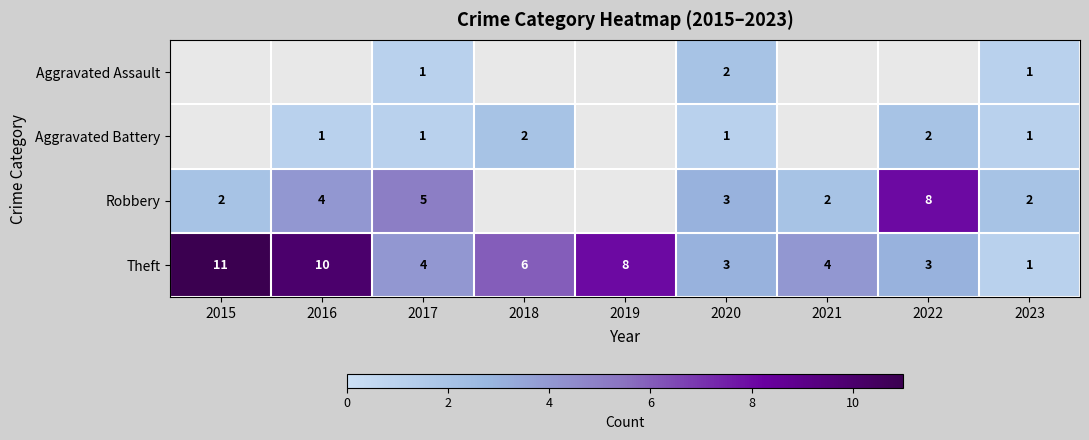

Is the value of Theft at 2018 greater than the value of Robbery at 2023?

Yes